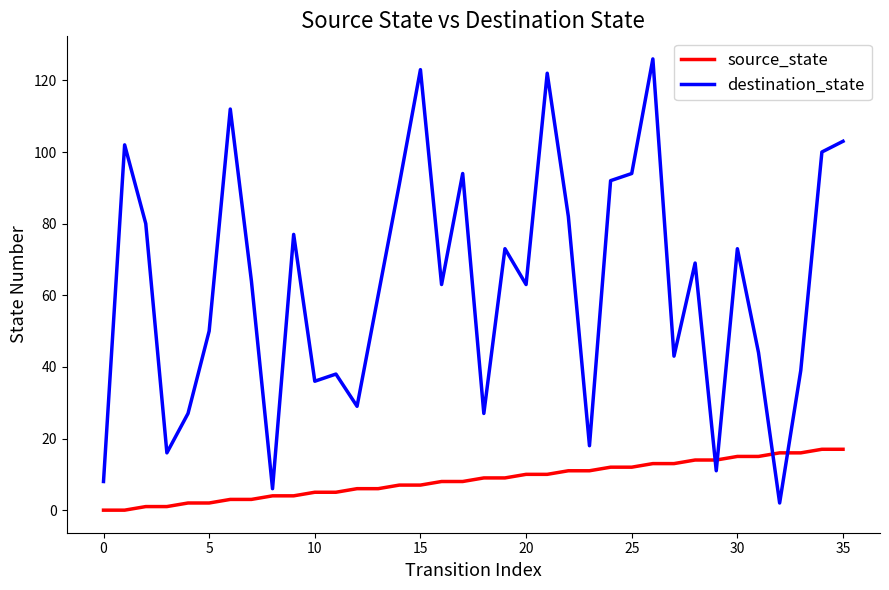

Is this an area chart (filled region under the line)?

No